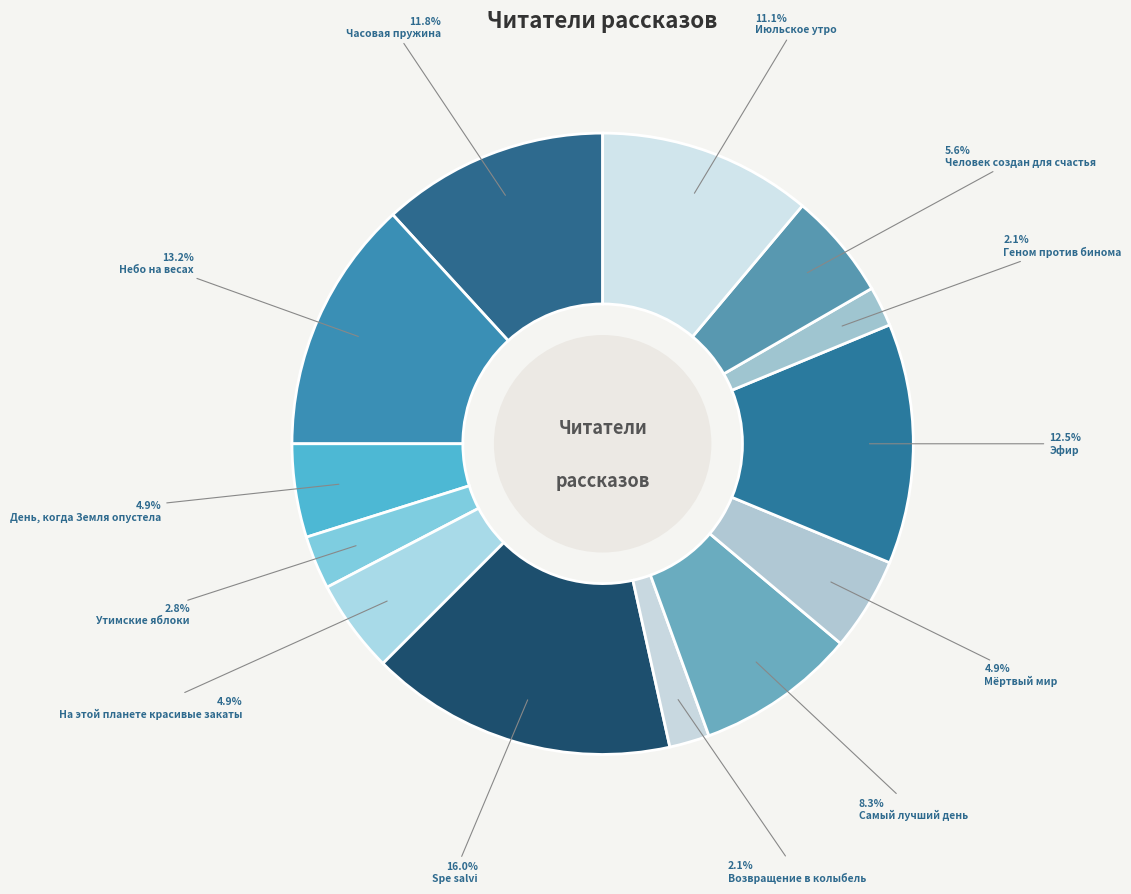

Combined, do Геном против бинома and Эфир account for over 50%?

No